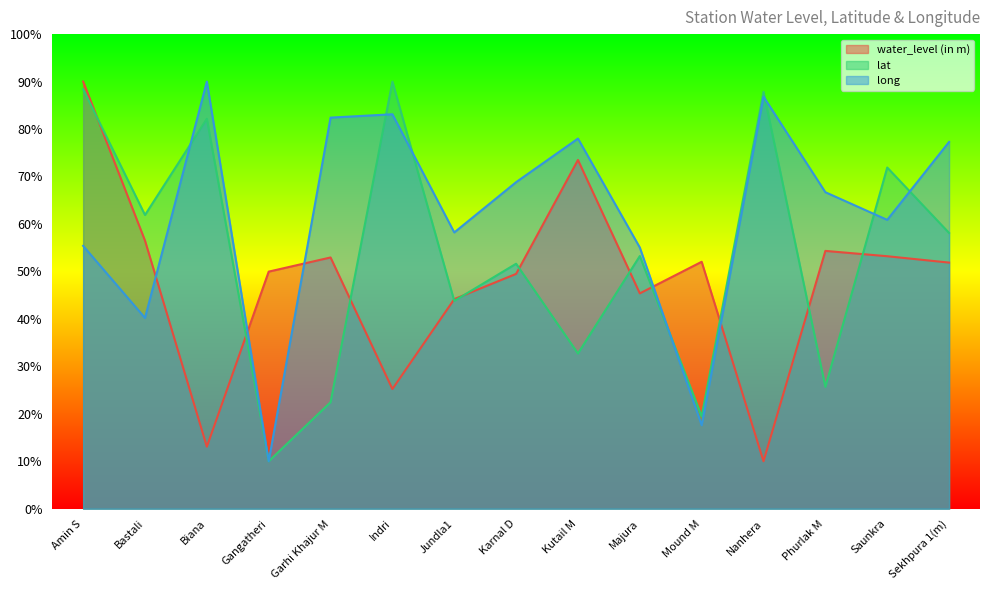

Where is the first local minimum for lat?

Bastali